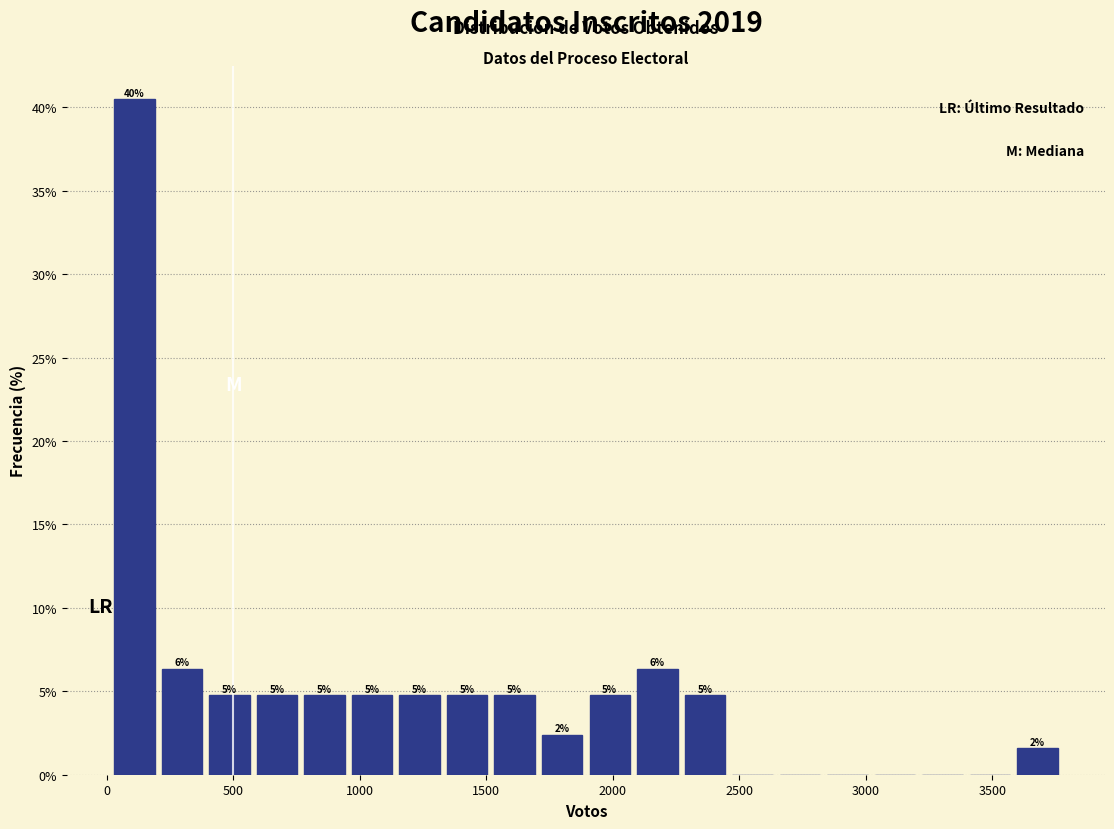

Read against the x-axis, roughly where is the centre of the tallest bar?

100